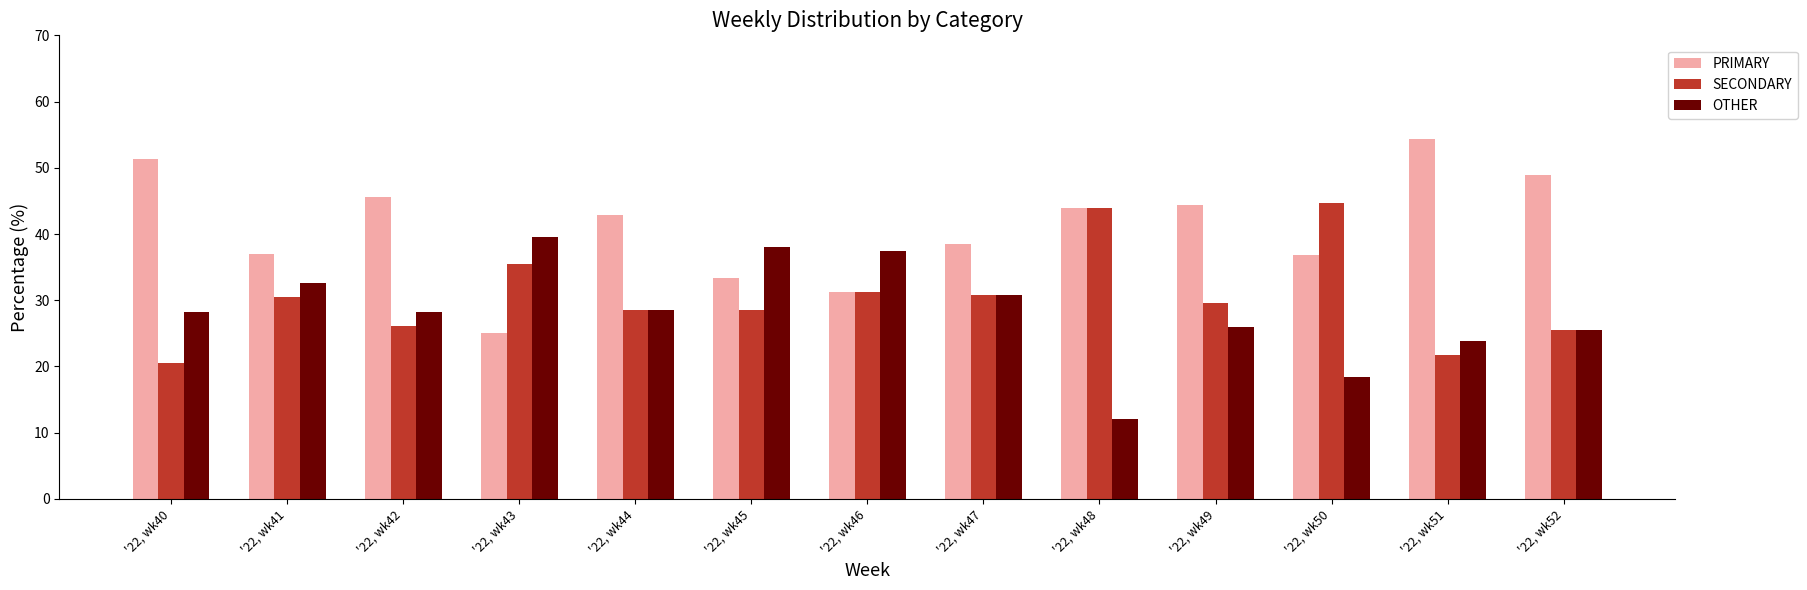

What is the difference between the second highest and second lowest values in the SECONDARY series?

22.3